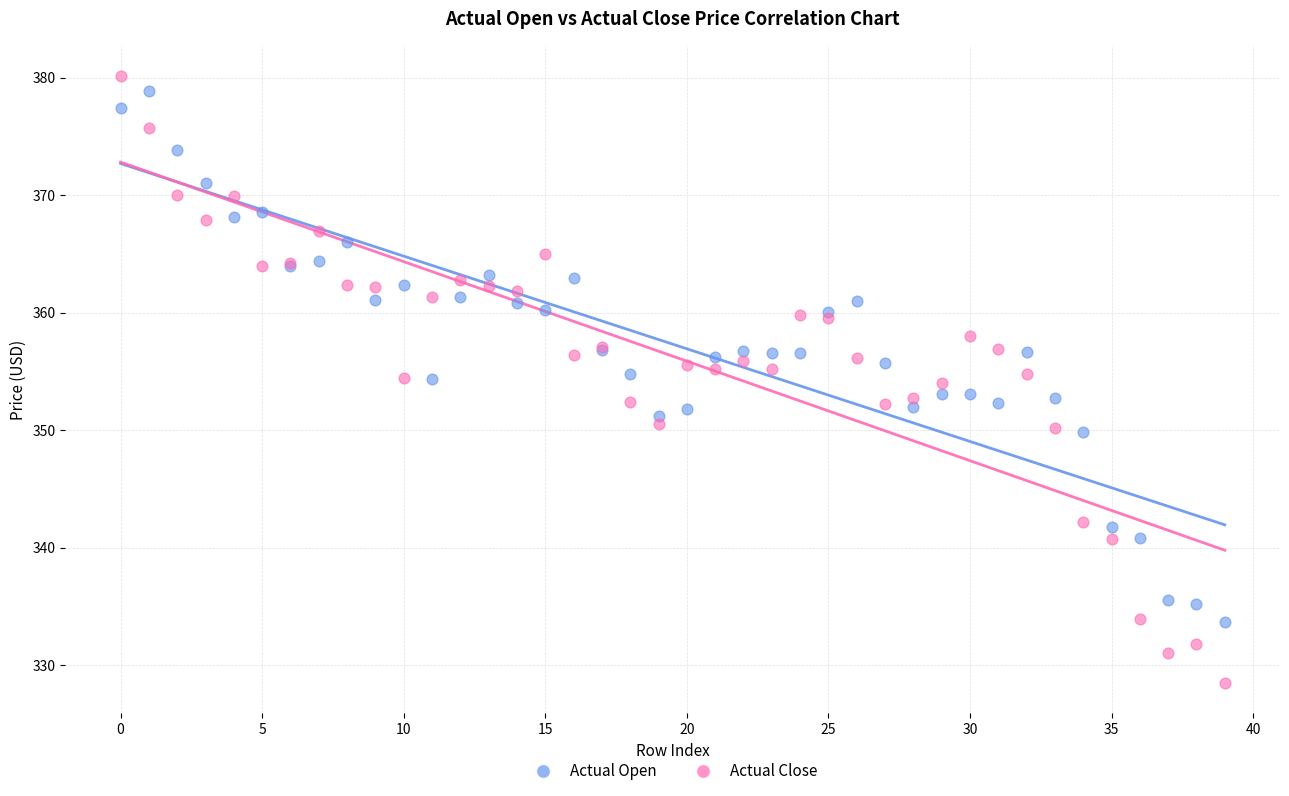

Which series has the largest Y range (max minus min)?

Actual Close